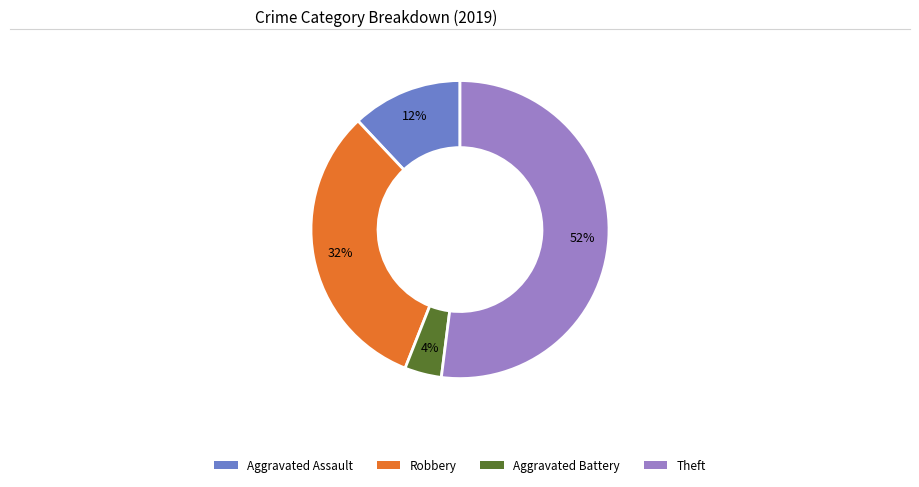

How many slices are in this pie chart?

4